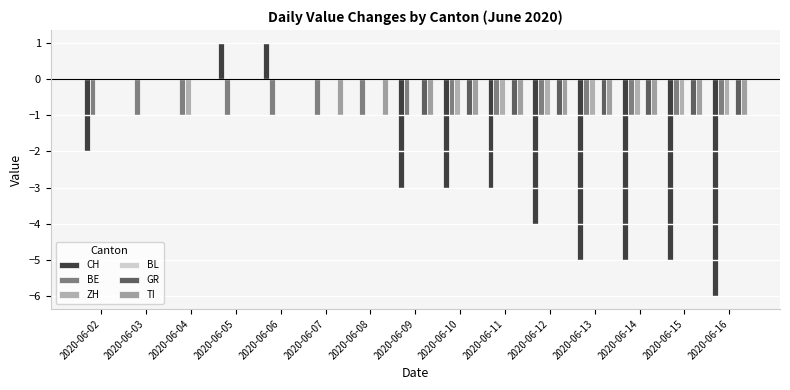

At how many categories does at least one series exceed -1?

15